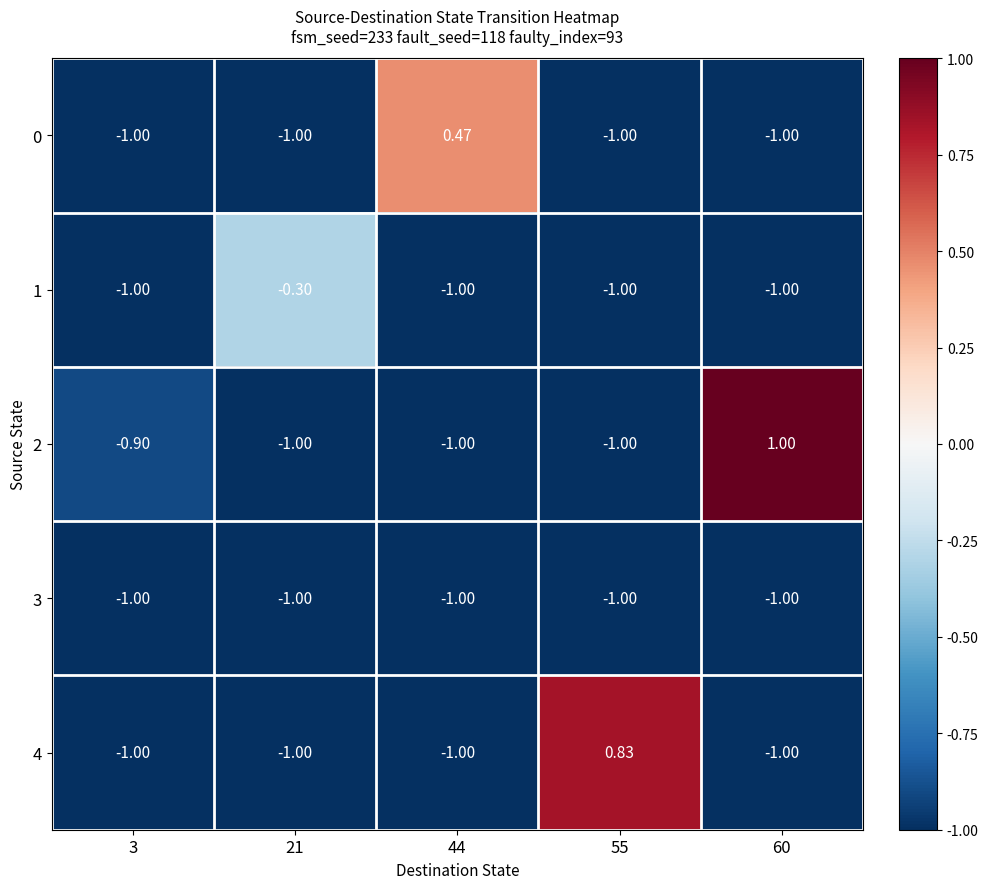

What is the greatest value displayed?

1.0